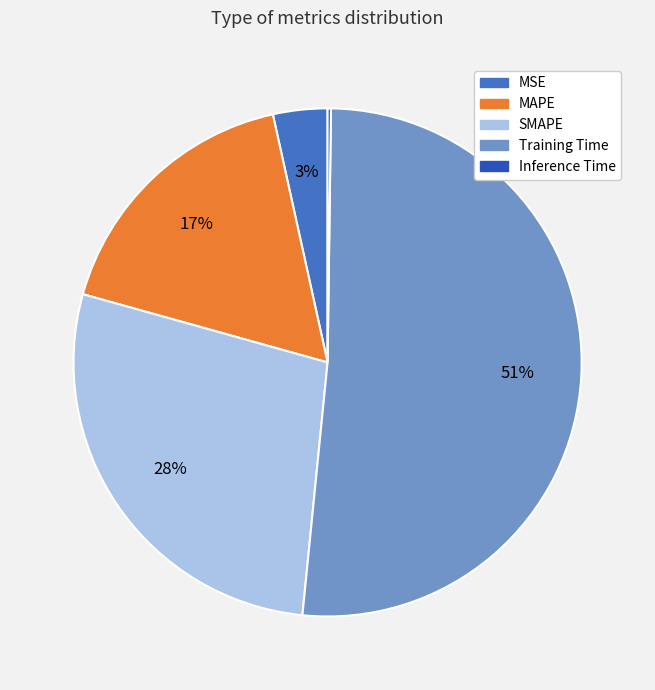

Which category accounts for the majority?

Training Time